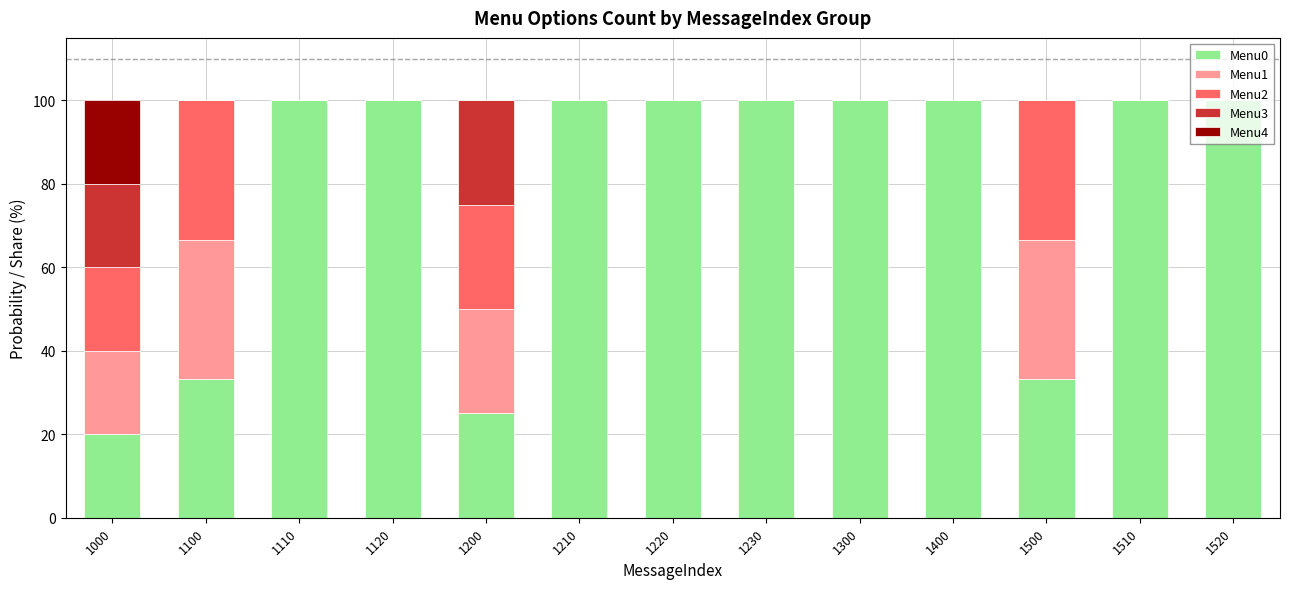

What is the total value across all series at 1100?

100.0